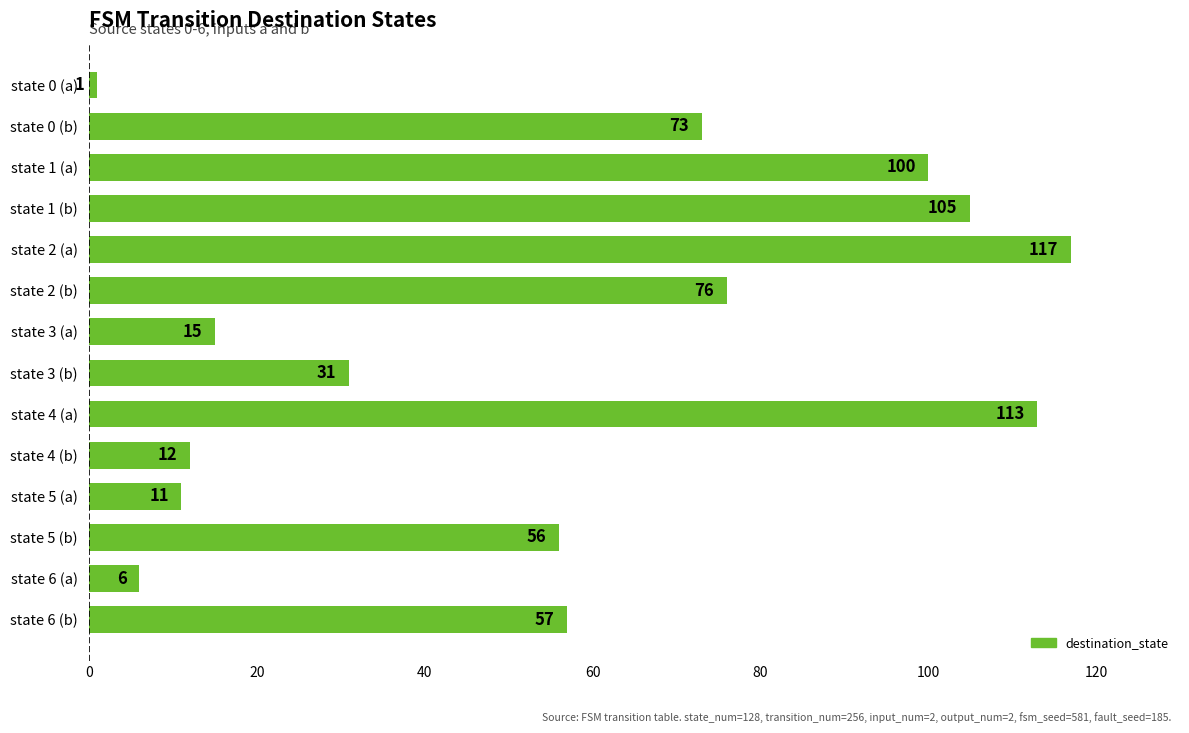

What is the maximum value shown in the chart?

117